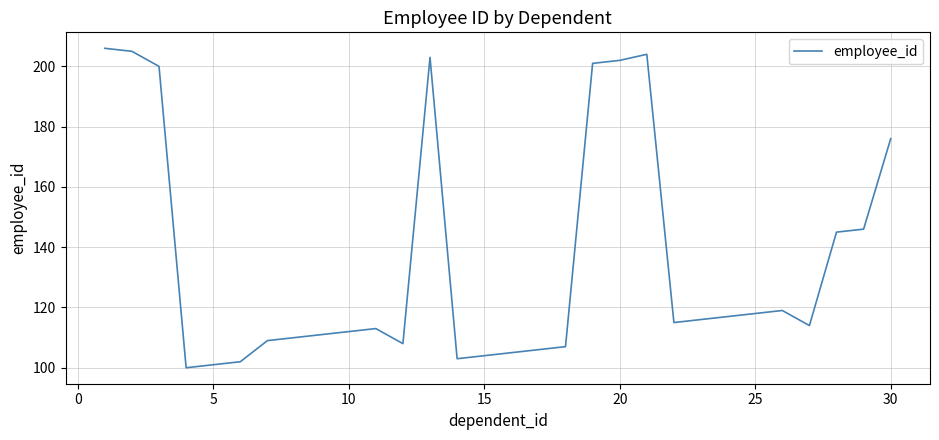

What is the greatest value displayed?

206